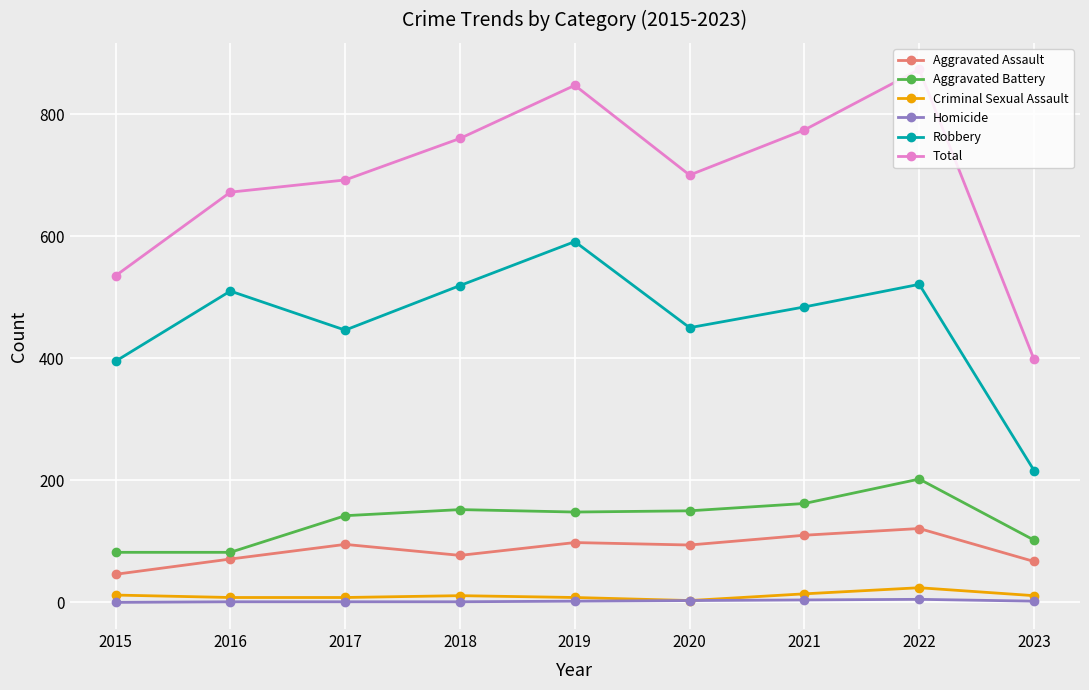

What is the difference between the highest and lowest values at 2019?

845